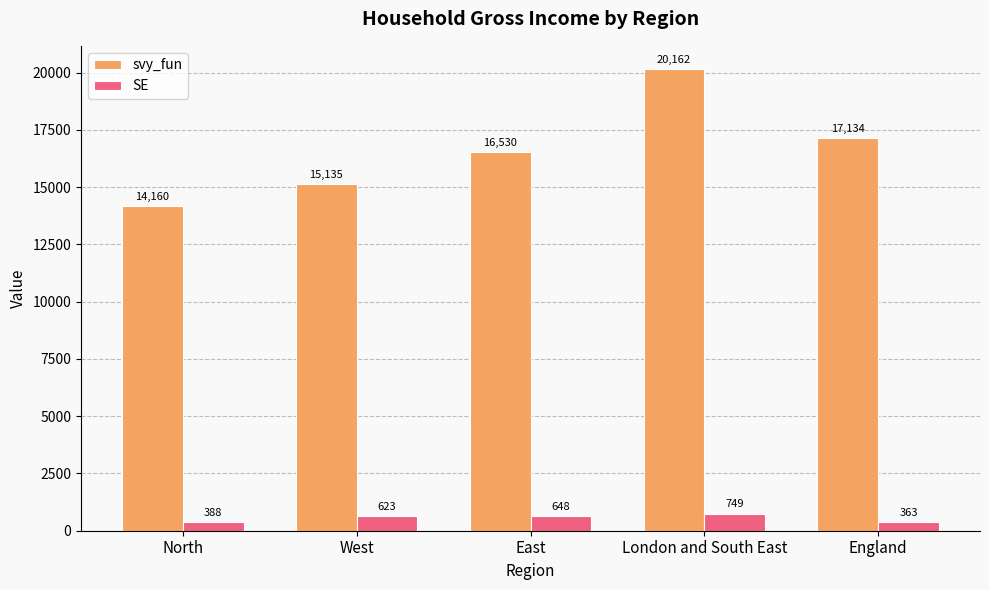

Which category has the highest value in the svy_fun series?

London and South East